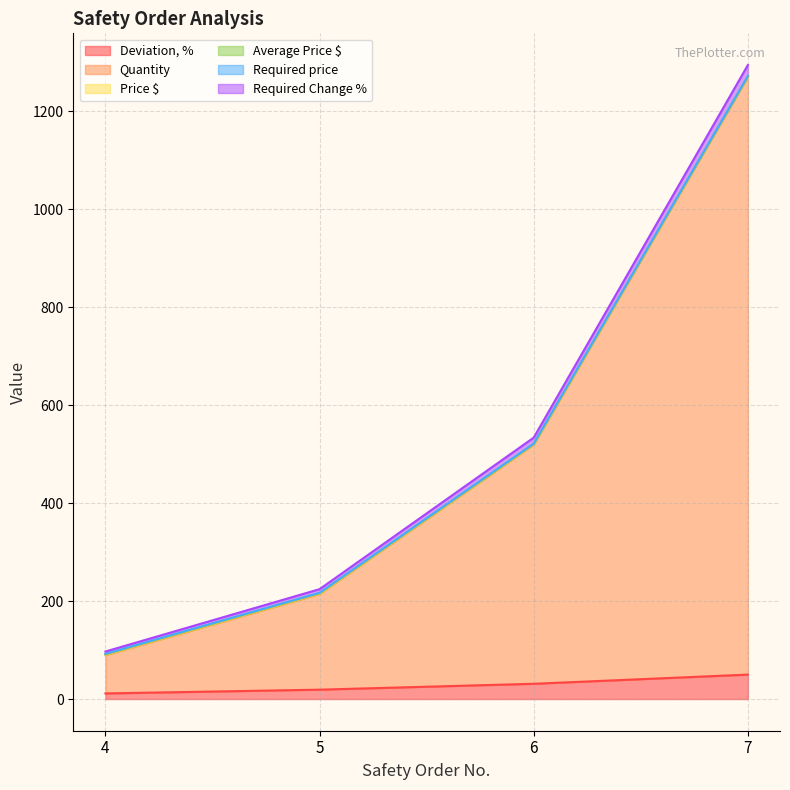

At which category is the sum across all series the highest?

7